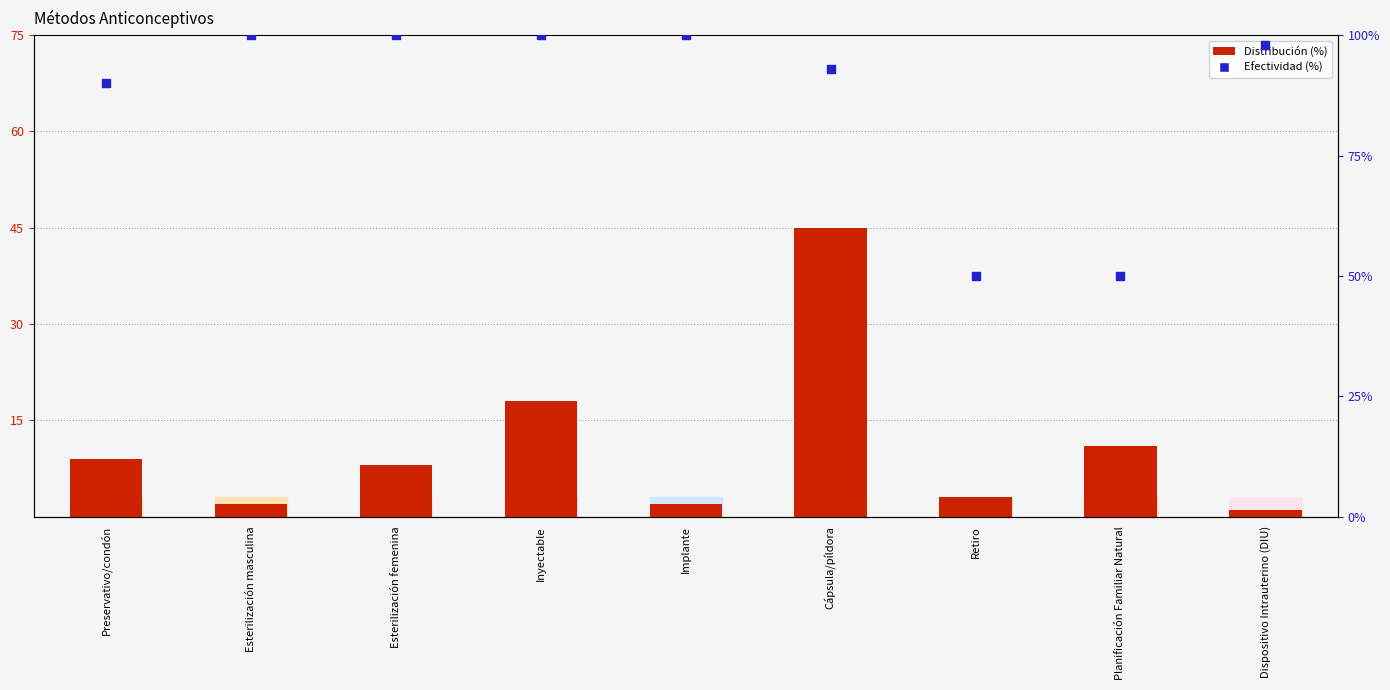

Which series has the widest spread of Y values?

Efectividad (%)